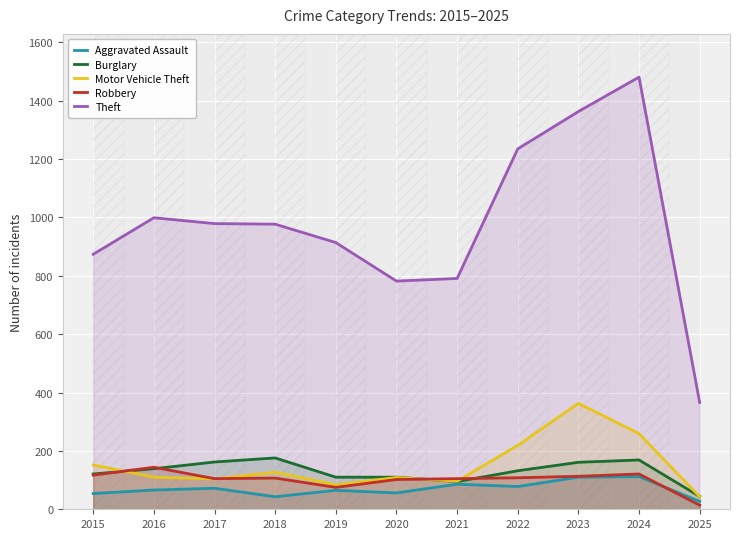

Read the Robbery value at 2018, to the nearest 10.

110